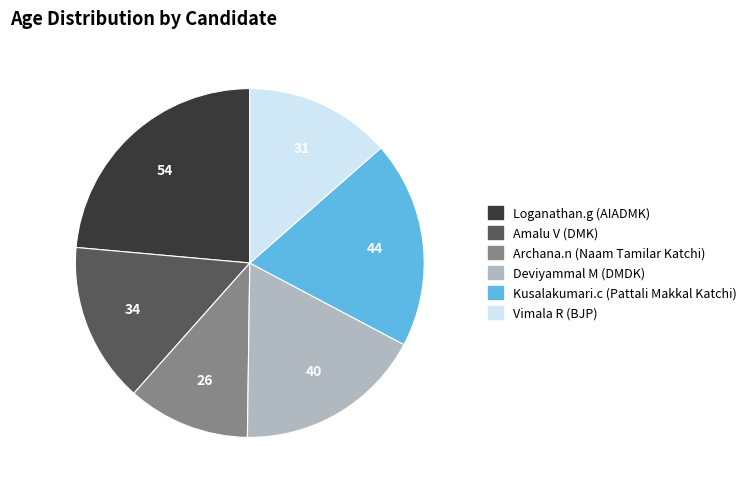

Count the number of slices in the pie.

6